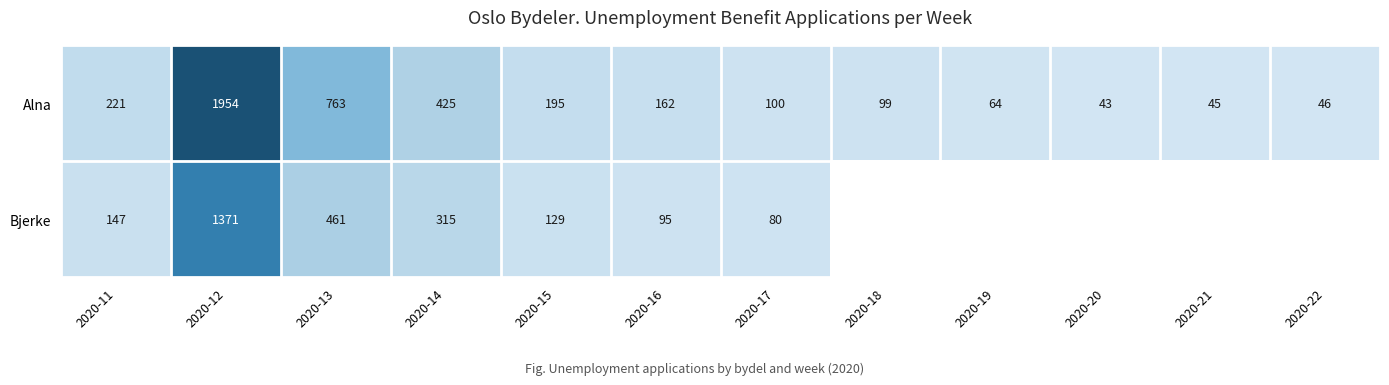

At which label is Alna closest to 998?

2020-13